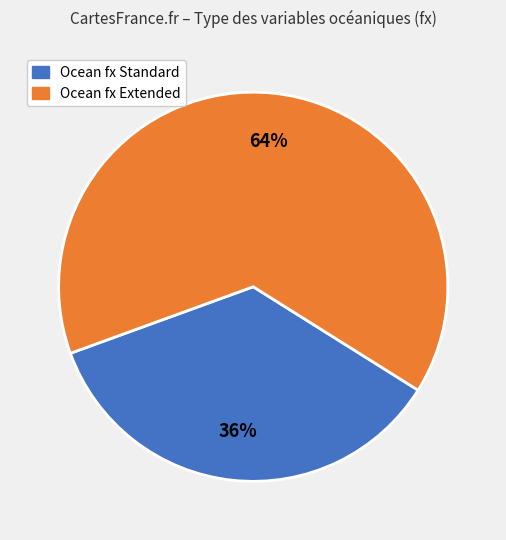

Is there any slice that represents more than half of the pie?

Yes